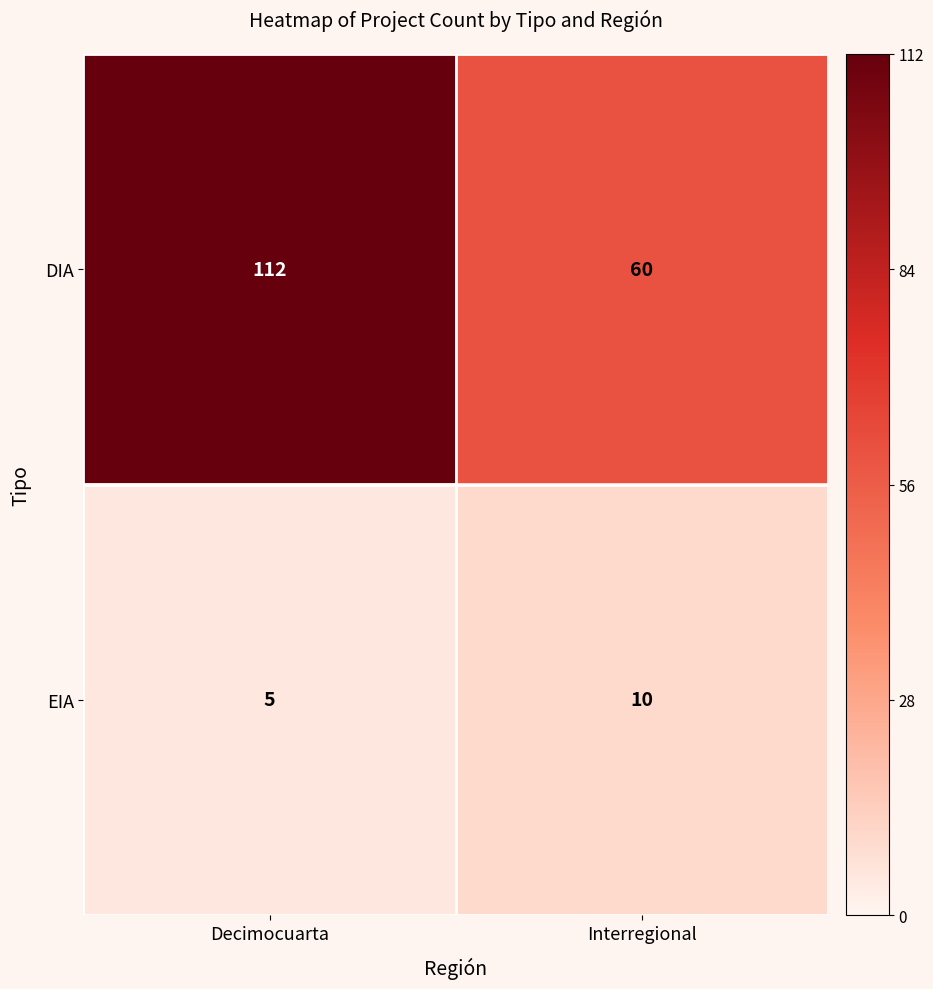

Reading right to left, list all the values displayed in this chart.

DIA: Interregional=60	Decimocuarta=112
EIA: Interregional=10	Decimocuarta=5